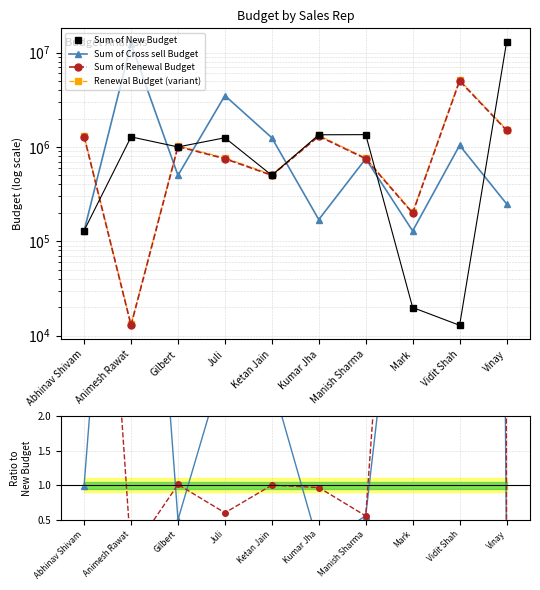

At which category does Sum of Renewal Budget reach its first local peak?

Gilbert